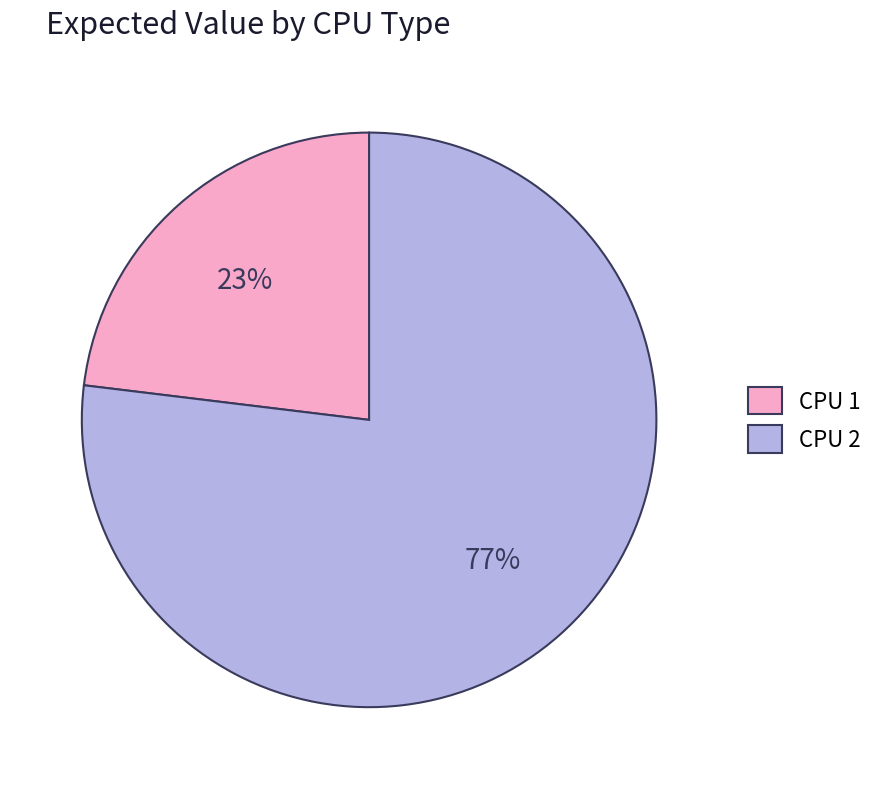

To the nearest percent, what portion does CPU 1 represent?

23%